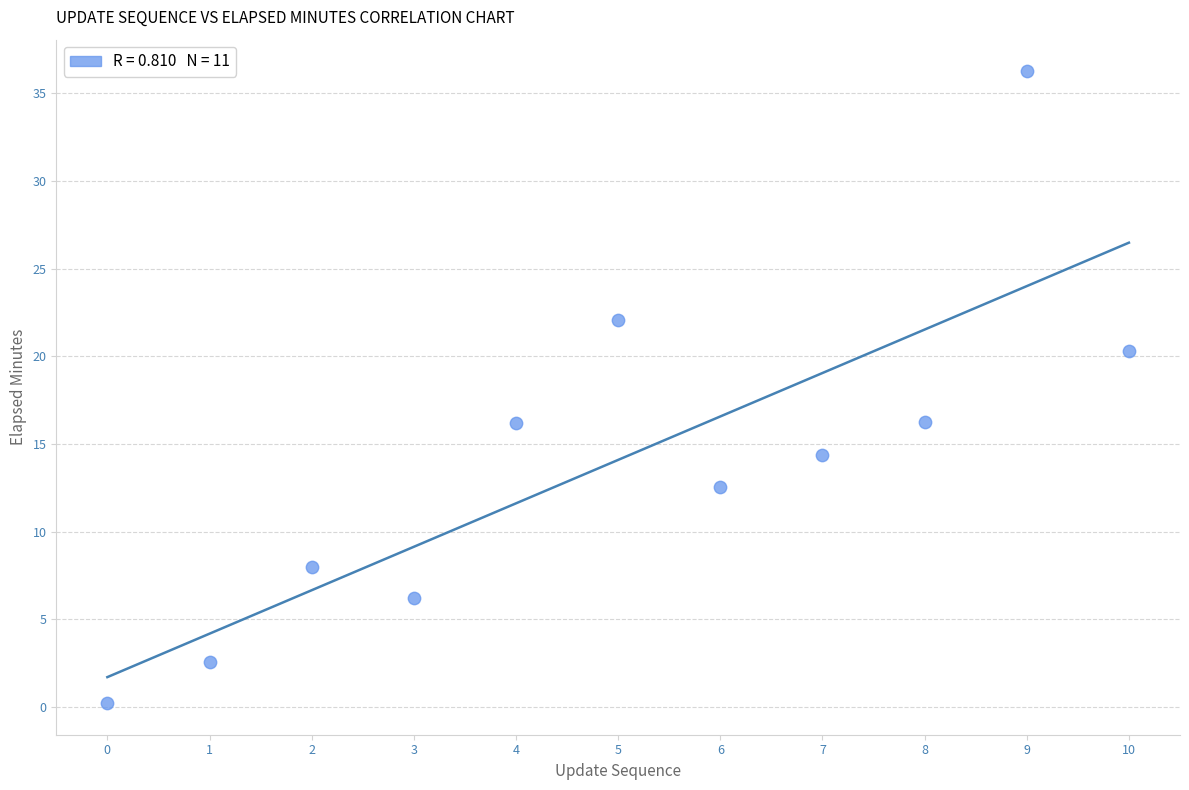

What is the average Y value?

14.1